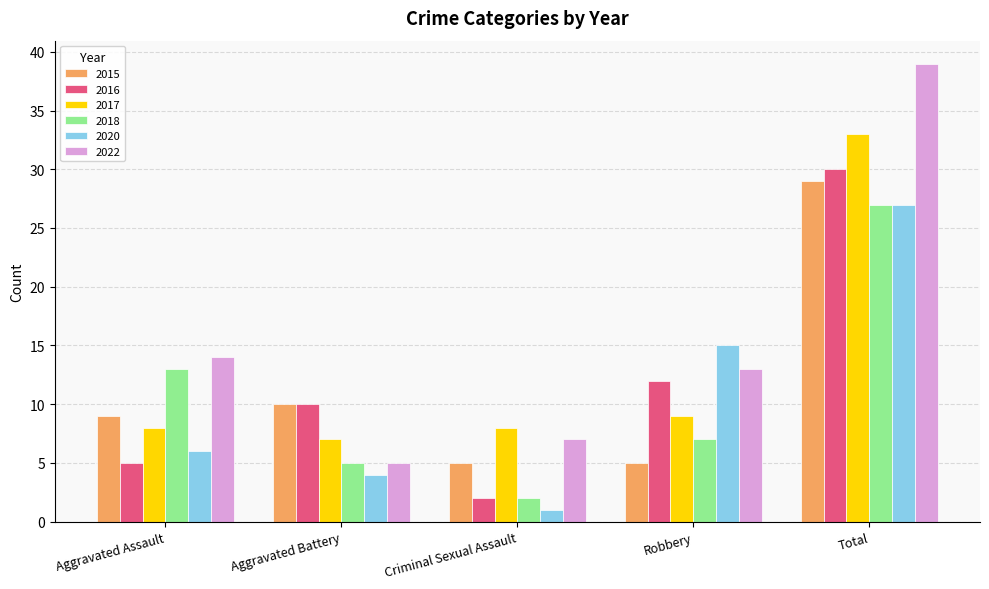

How many values in the 2015 series are below 9?

2